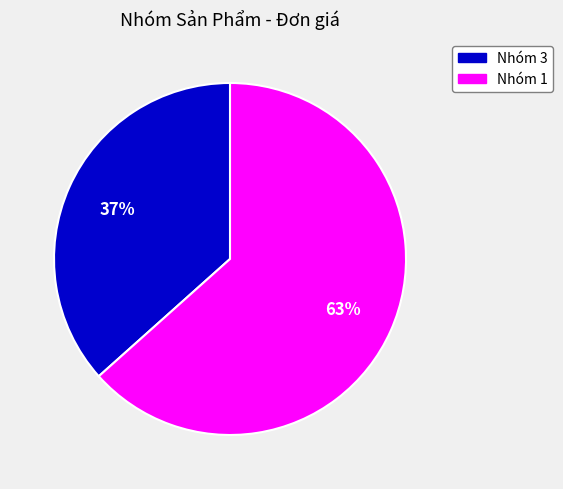

To the nearest percent, what is the average slice percentage?

50%